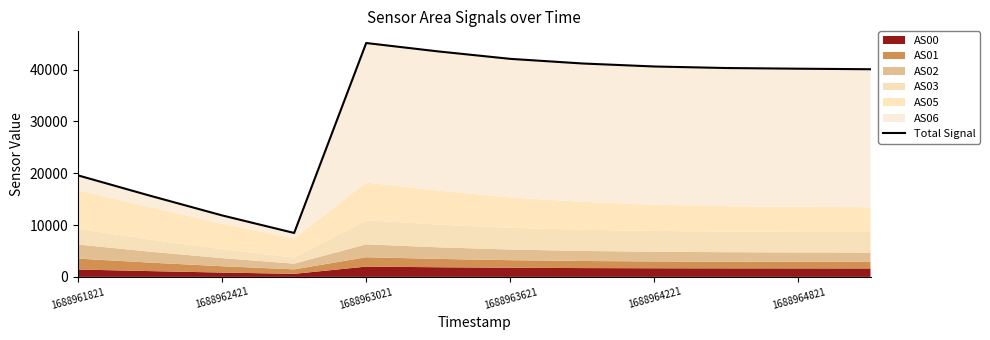

What is the difference between the second highest and minimum values?

35020